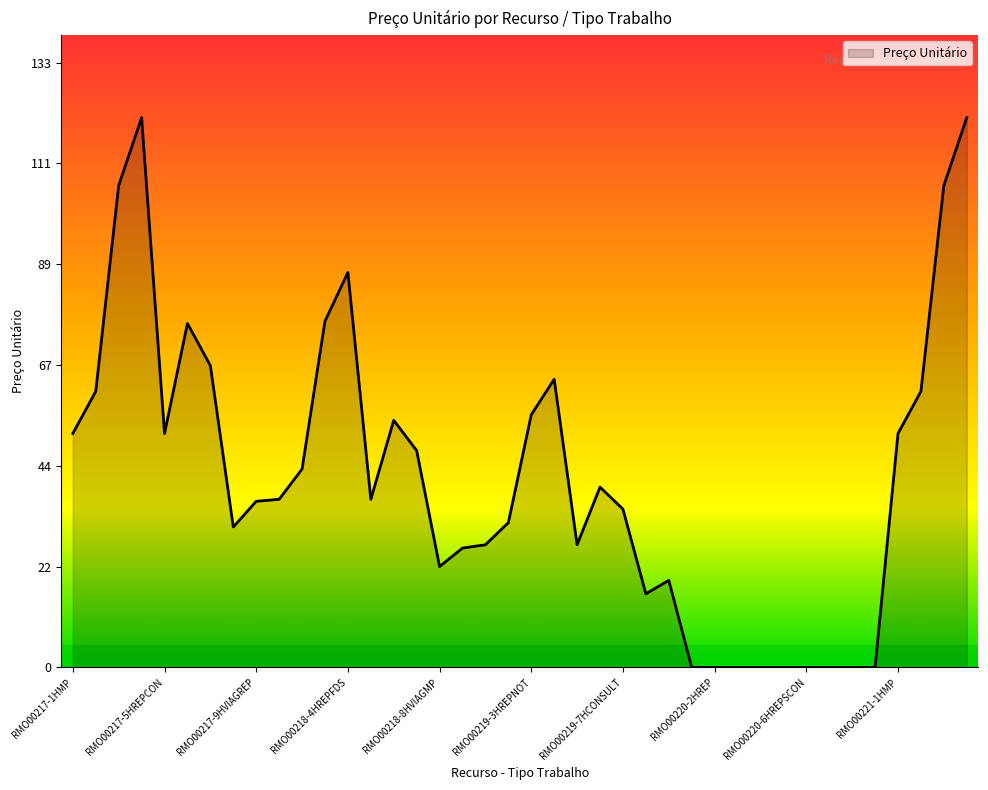

What is the difference between the maximum and minimum values?

121.0